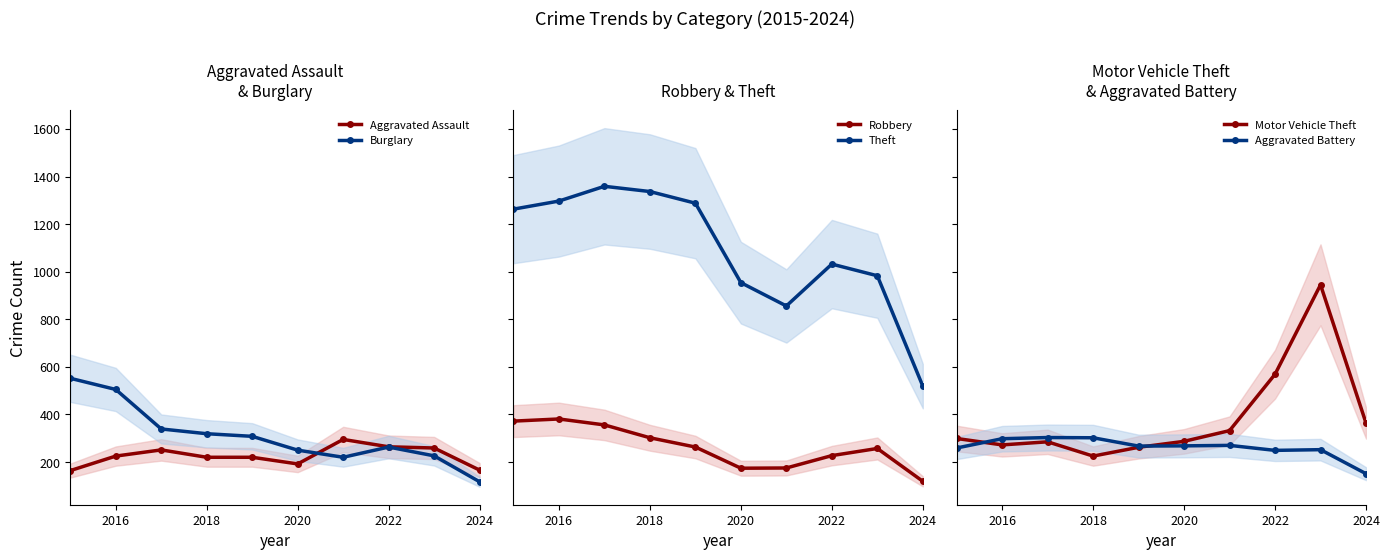

What is the highest value of the Aggravated Assault series?

295